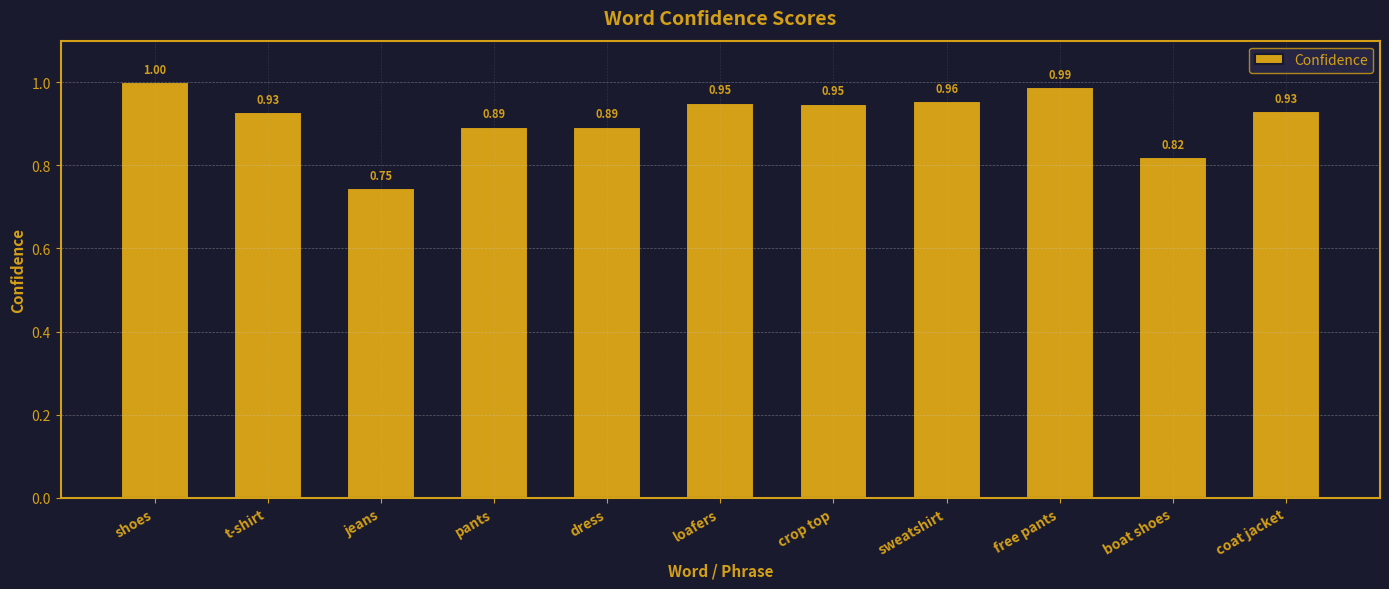

What is the maximum value shown in the chart?

1.0